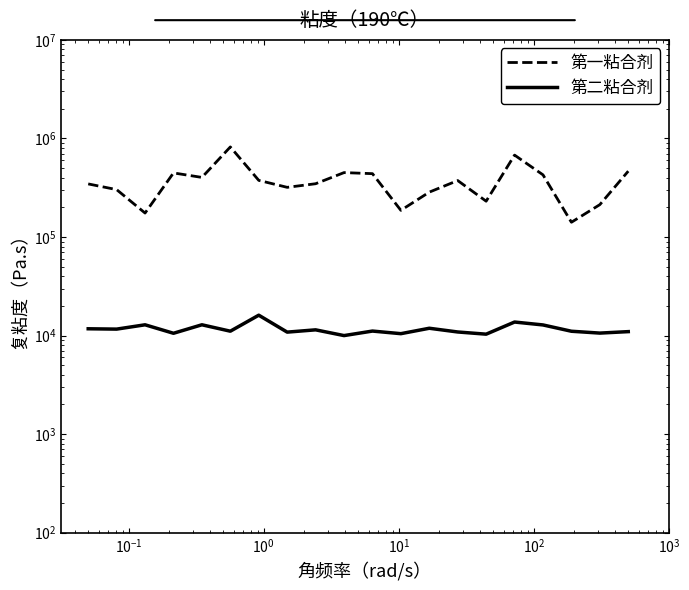

Where is the first local maximum for 第二粘合剂?

$\mathdefault{10^{-1}}$